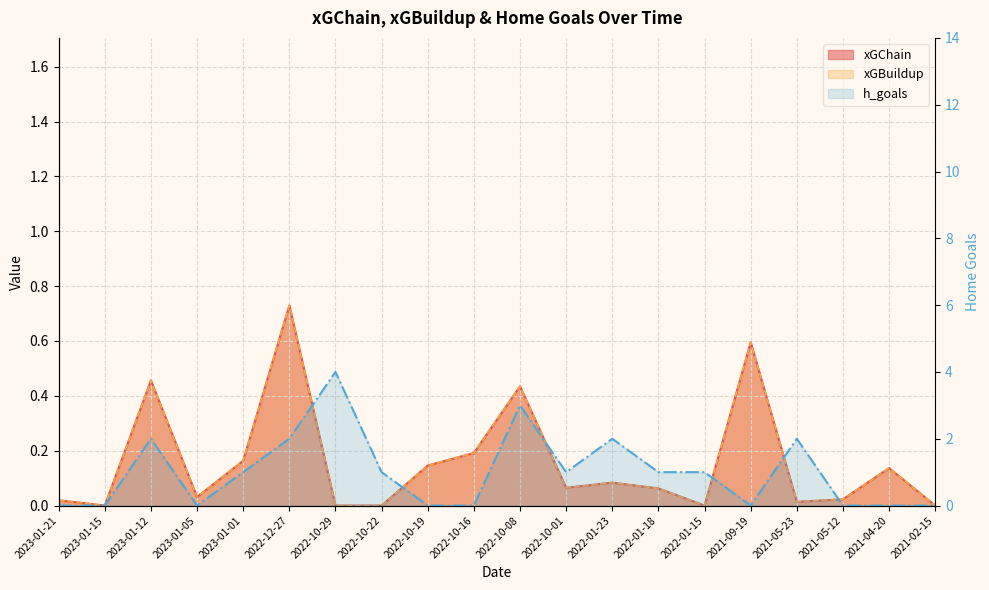

How many times do h_goals and xGBuildup cross each other?

7